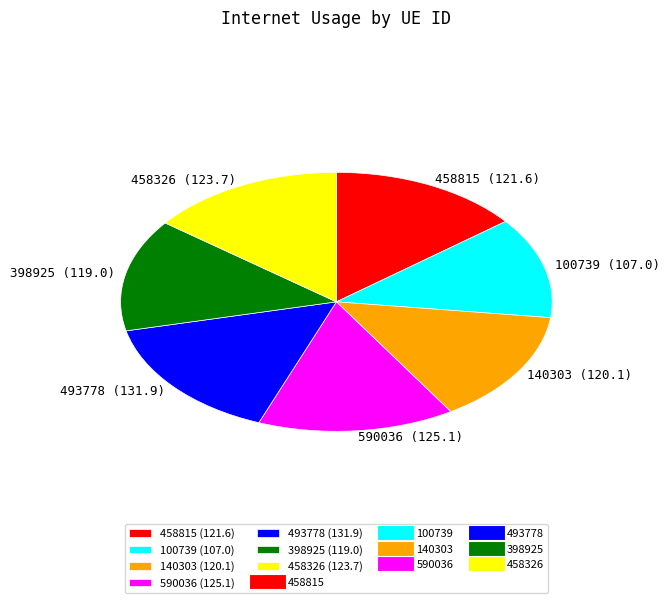

The 458815 (121.6) slice represents 25% of the pie. True or false?

False